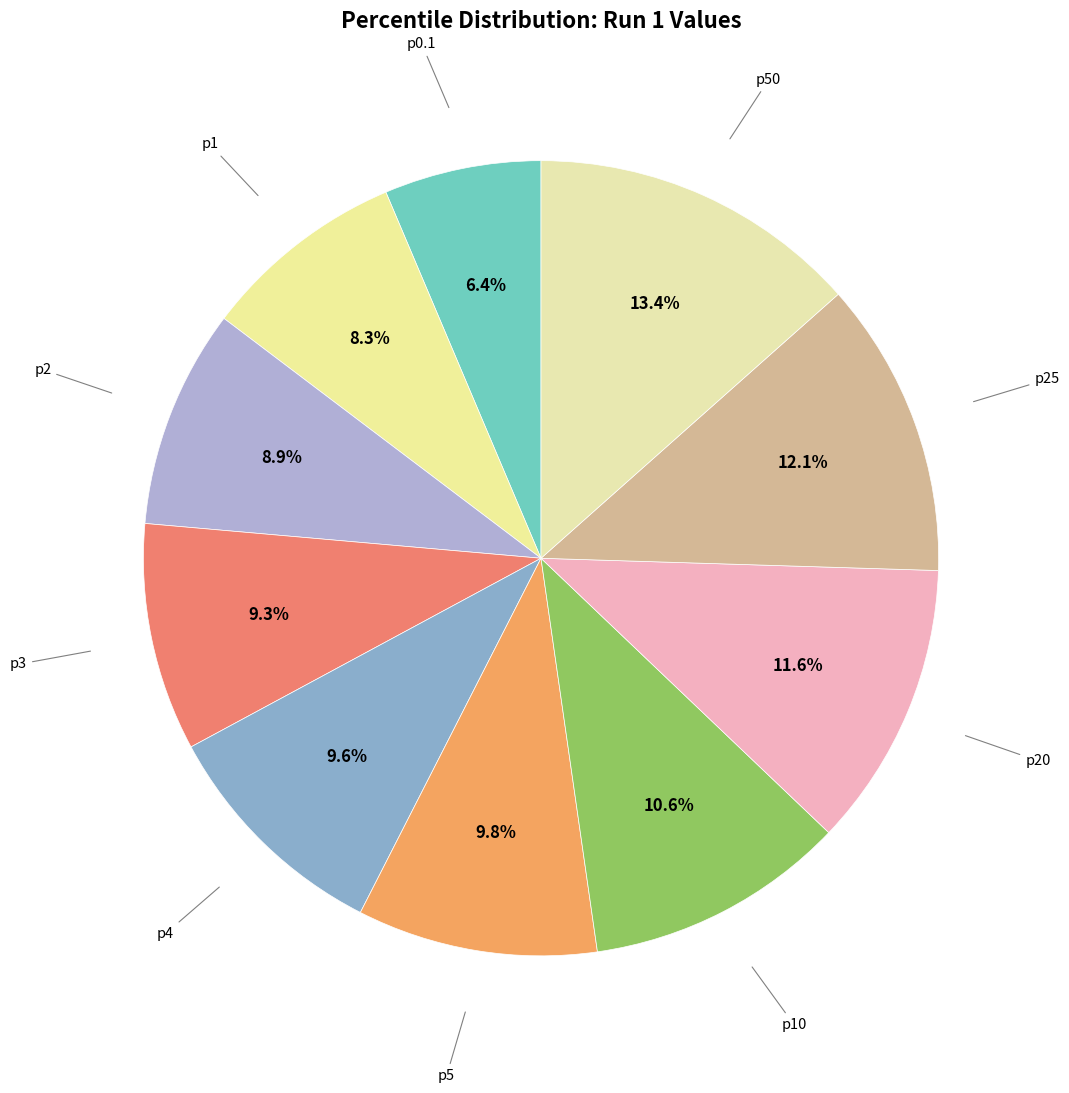

What is the largest slice in the pie chart?

50